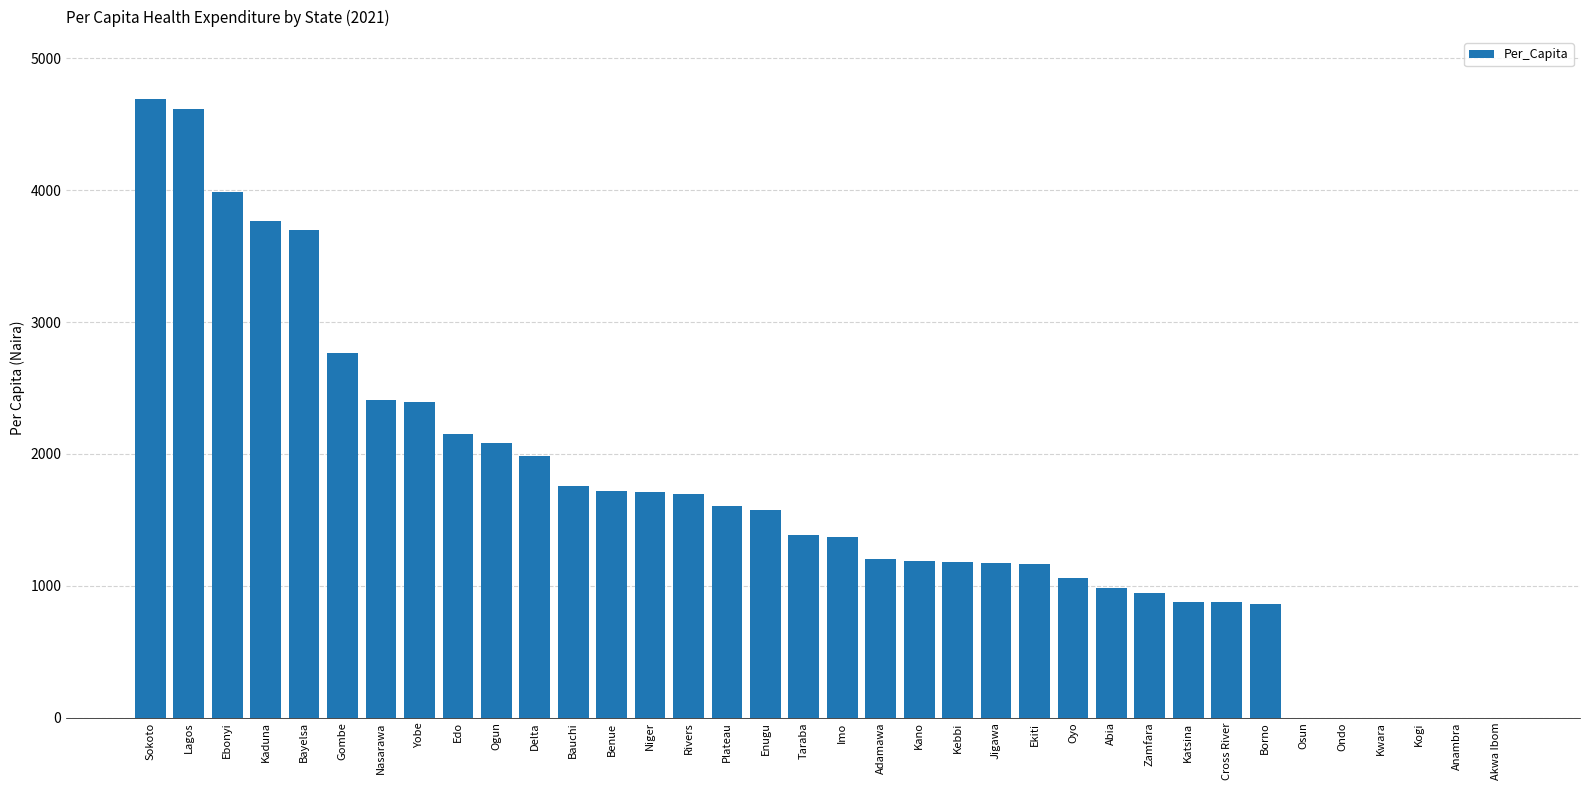

What is the greatest value displayed?

4692.8